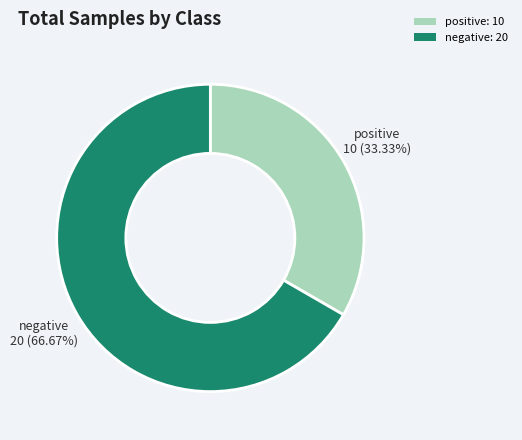

Which has a higher value, positive or negative?

negative